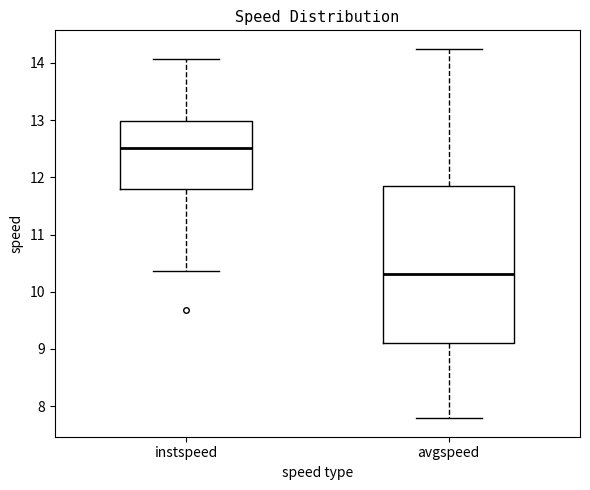

Which box is the tallest, from its lower edge to its upper edge?

avgspeed